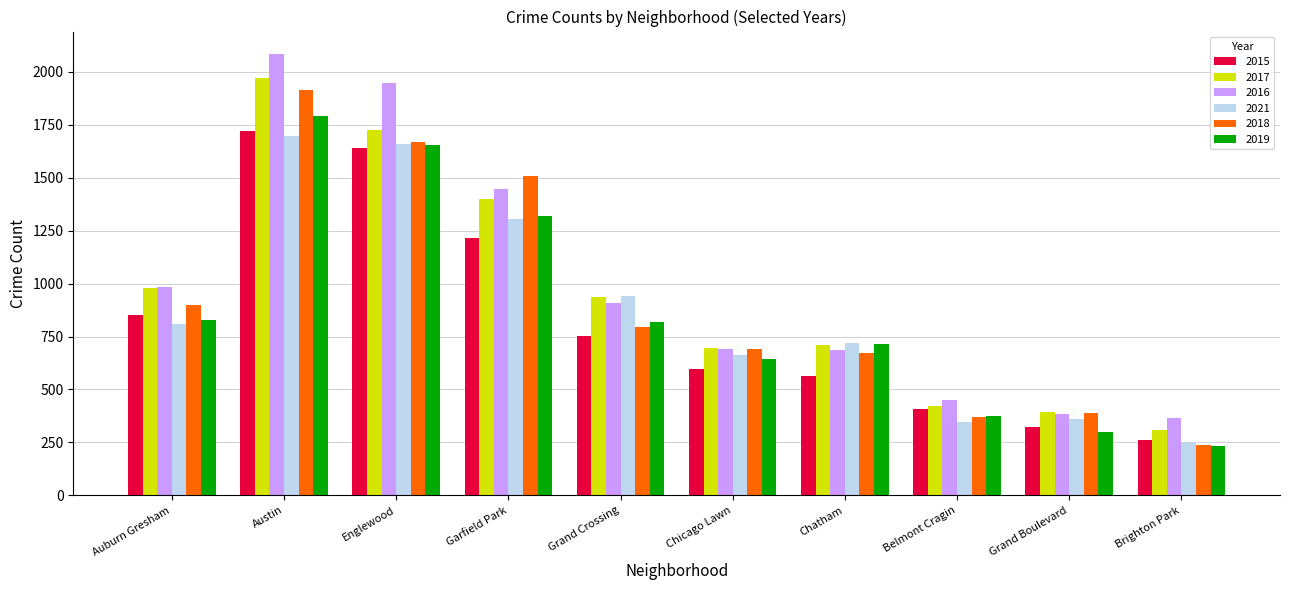

Are the bars grouped side by side (vs. stacked)?

Yes